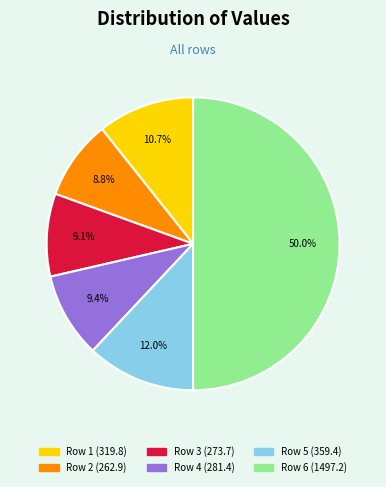

Count the number of slices in the pie.

6